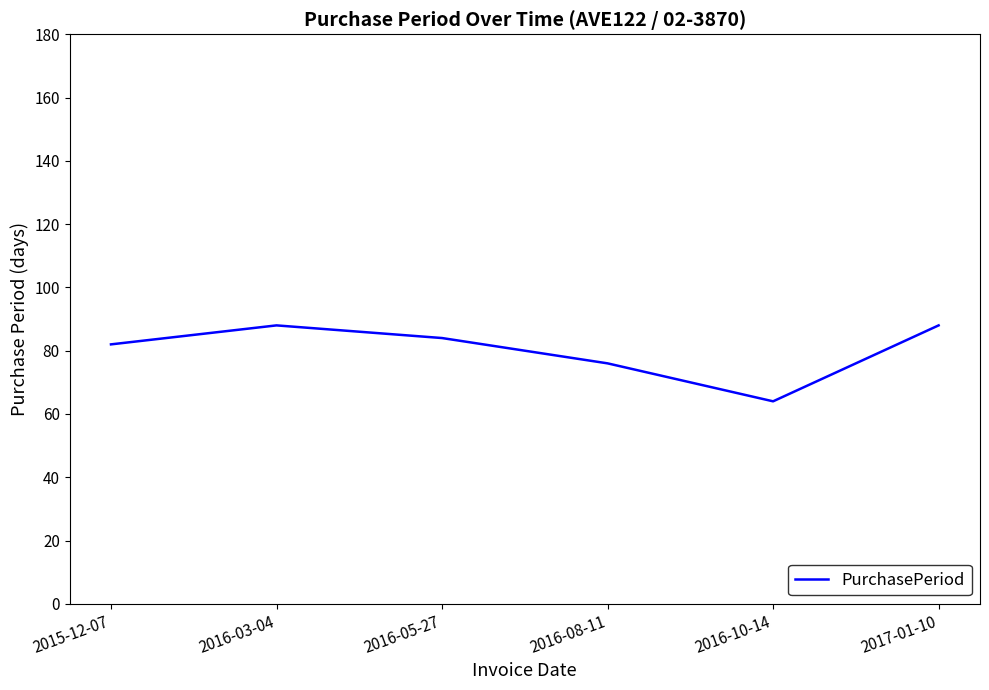

True or false: the data has more than 1 interior local peaks.

False